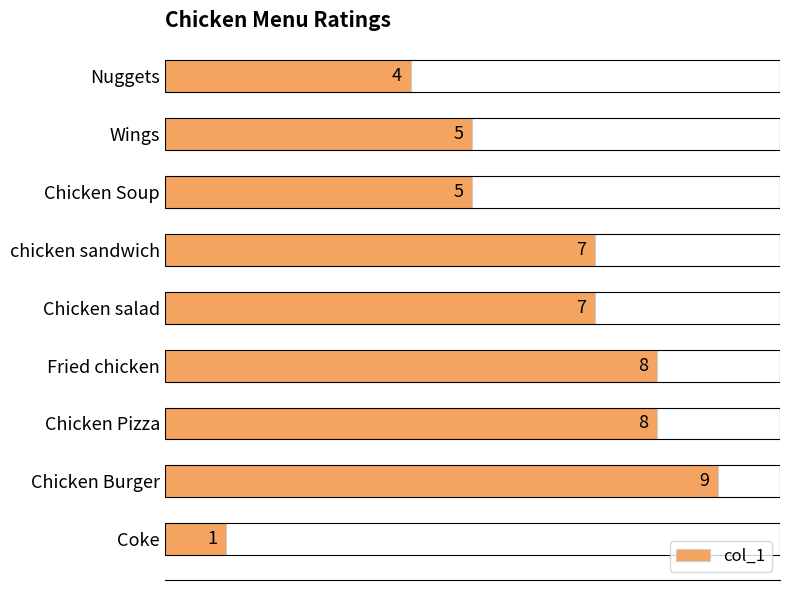

What is the label of the 8th bar from the bottom?

Wings